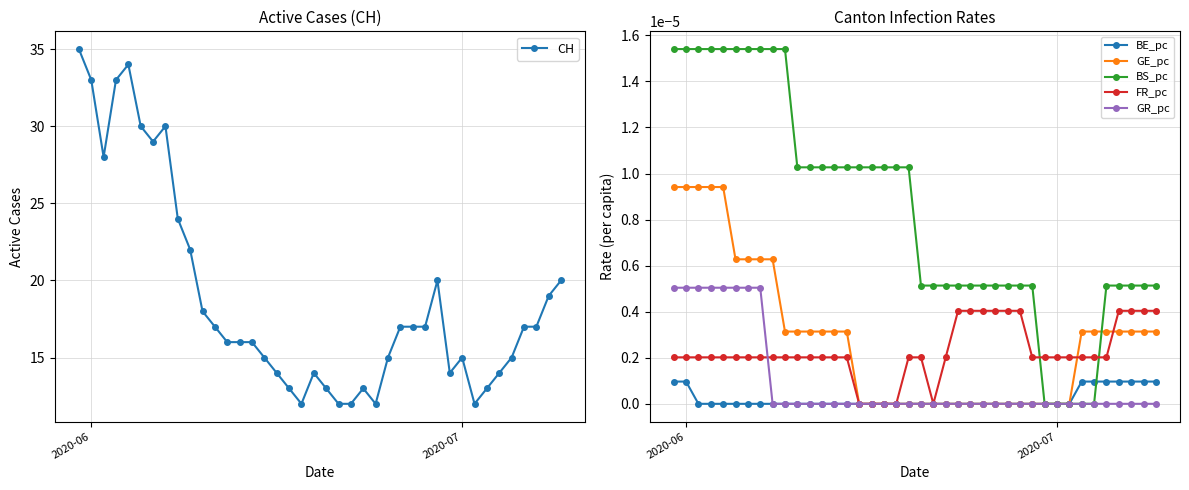

The GE_pc series shows 0.0 at 2020-07. True or false?

True